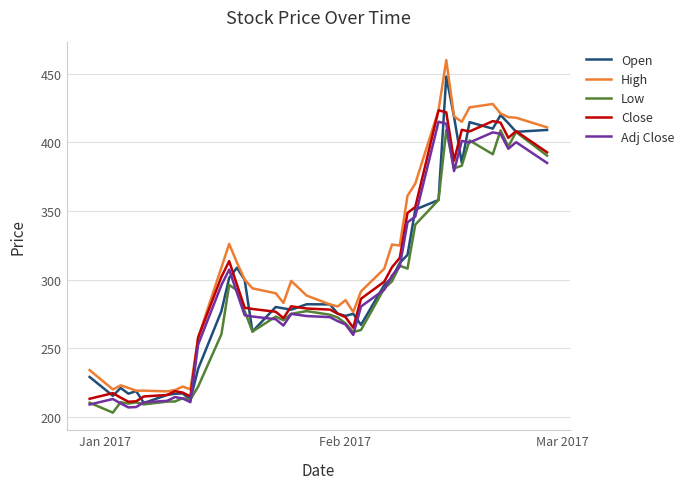

What is the greatest value displayed?

460.0